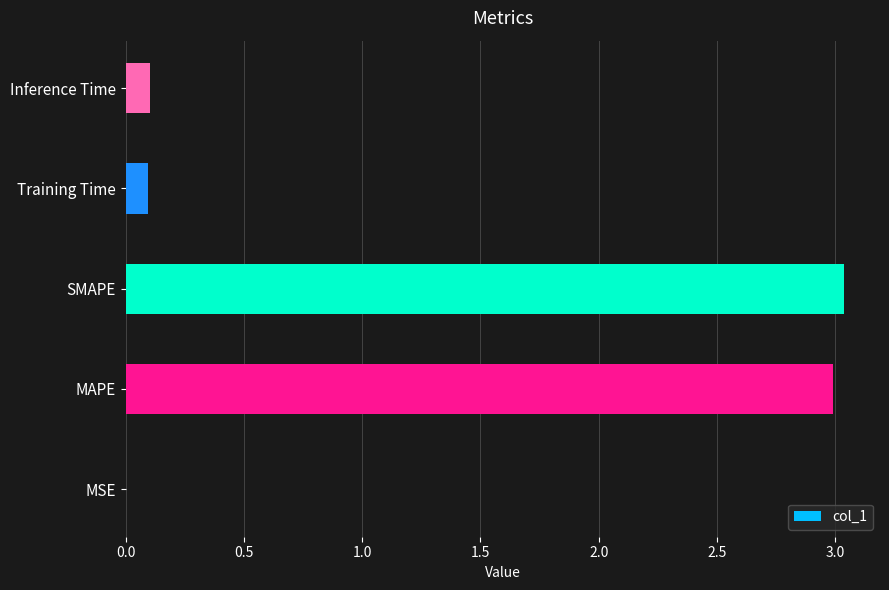

What is the sum of all values?

6.2